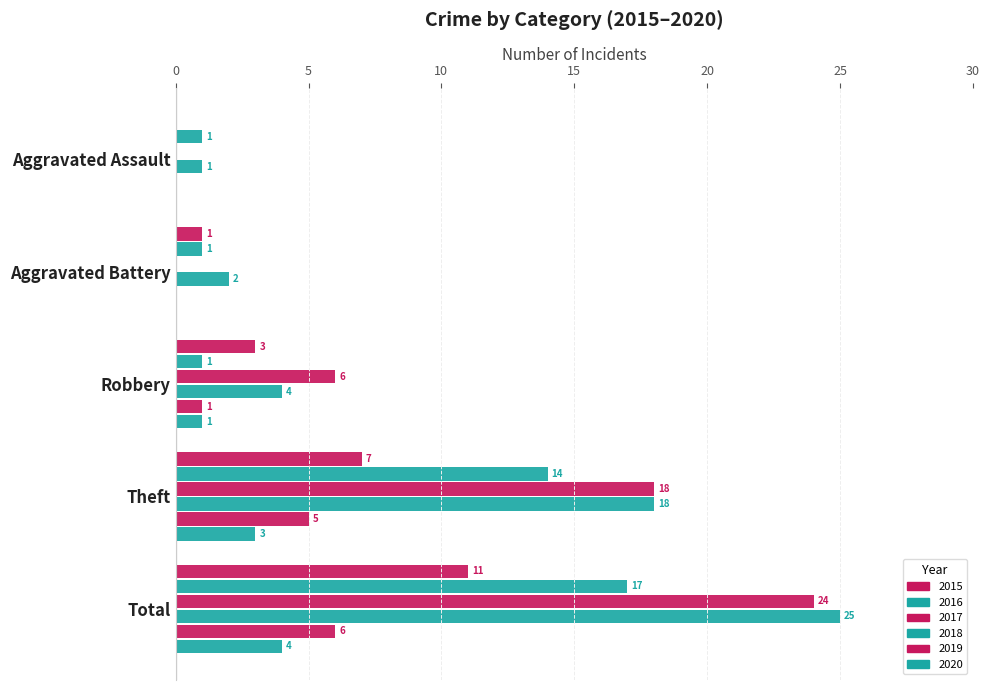

Which category has the highest value in the 2016 series?

Total